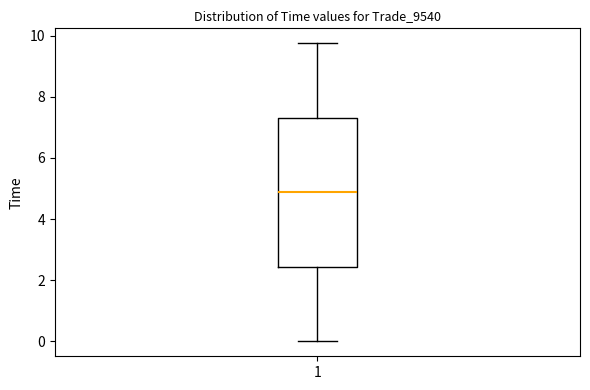

Read this box plot against the y-axis: the position of the median line, the range covered by the box, and the ends of both whiskers. The values are not printed on the chart, so give them approximately, as read against the axis.

median 4.8, box 2.4 to 7.4, whiskers 0.0 to 9.8